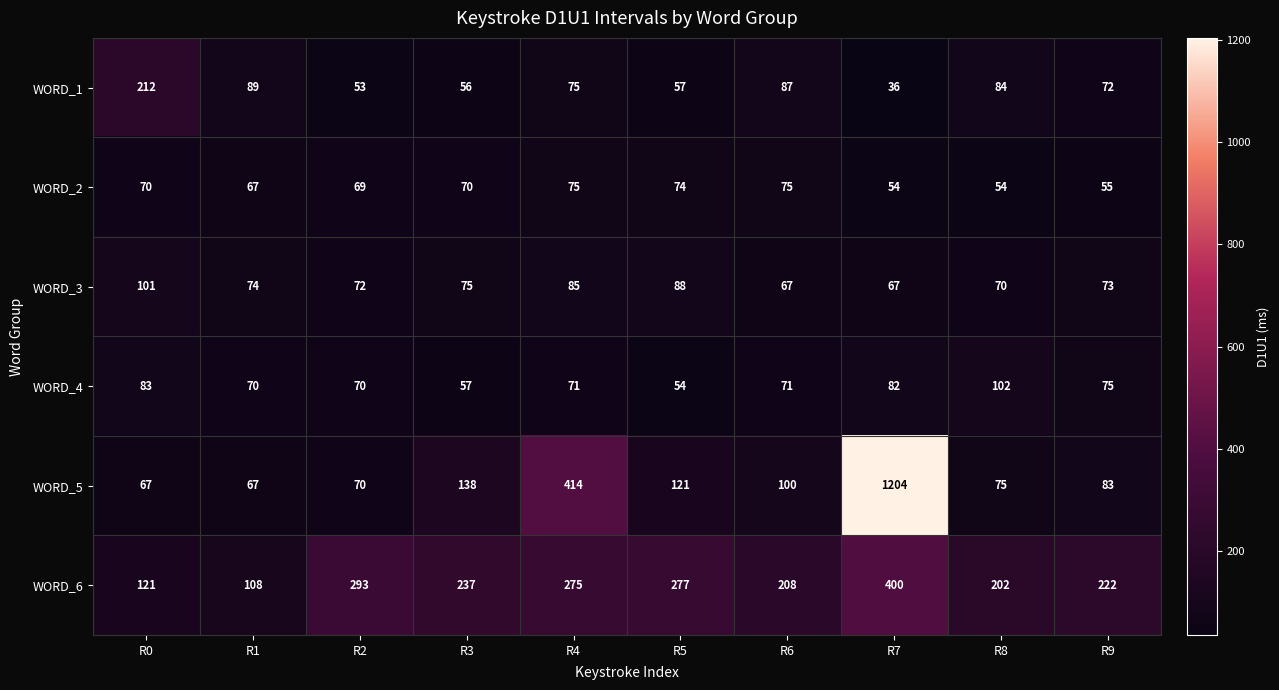

How many series are shown in this chart?

6